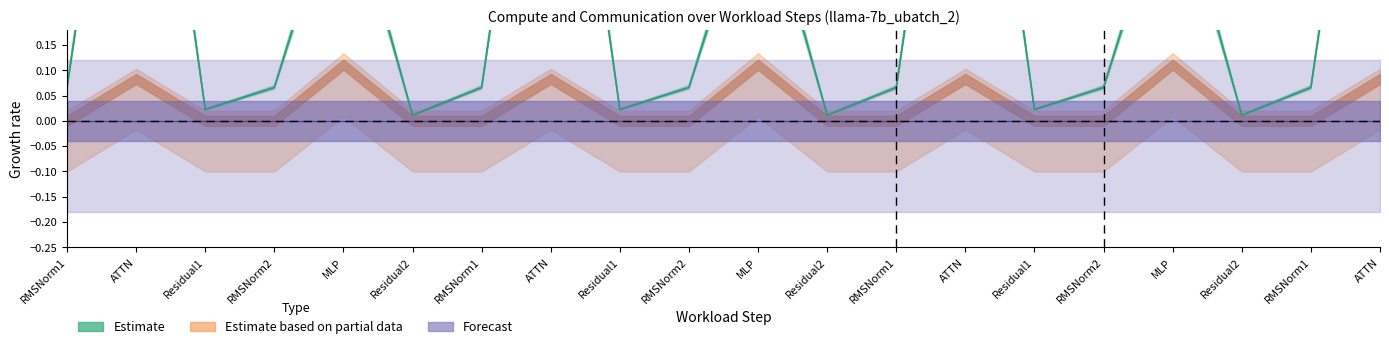

How many points are lower than both their immediate neighbors (excluding endpoints)?

6